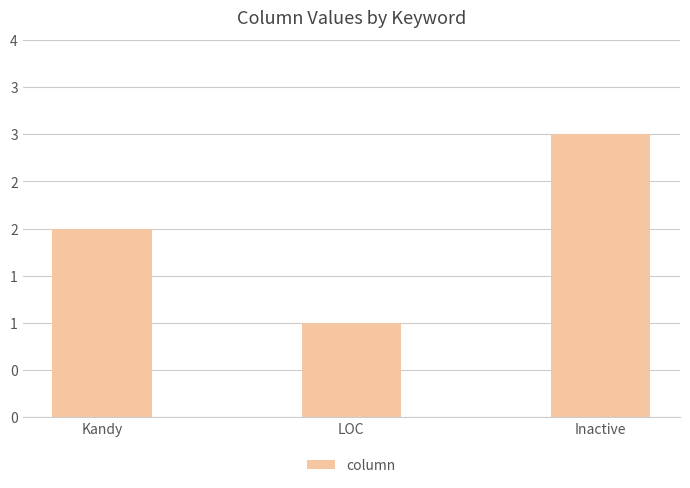

What is the label of the 3rd bar from the right?

Kandy